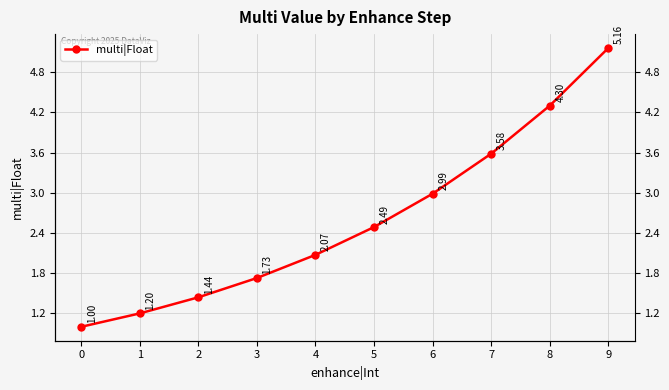

How many values exceed 2?

6